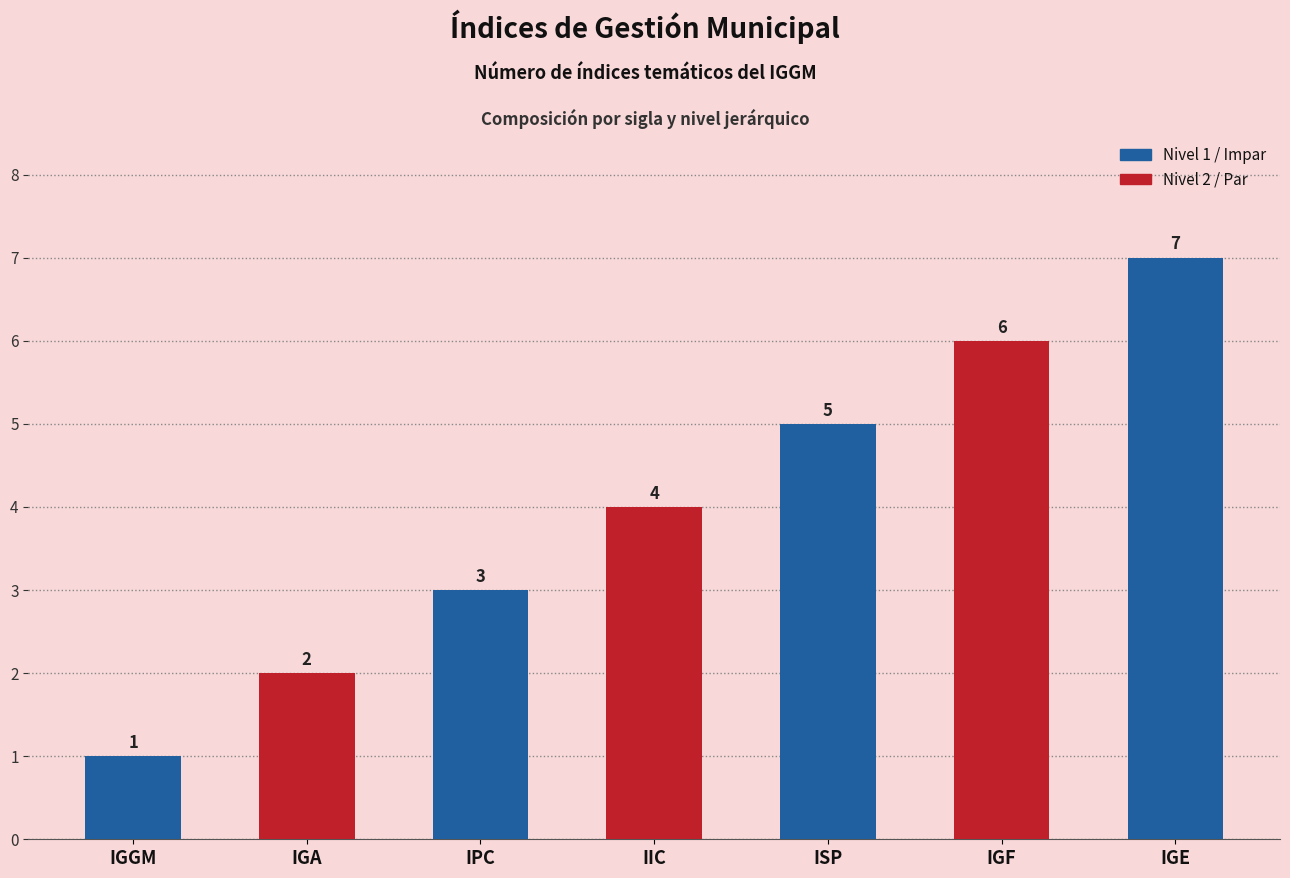

What is the sum of all values?

28